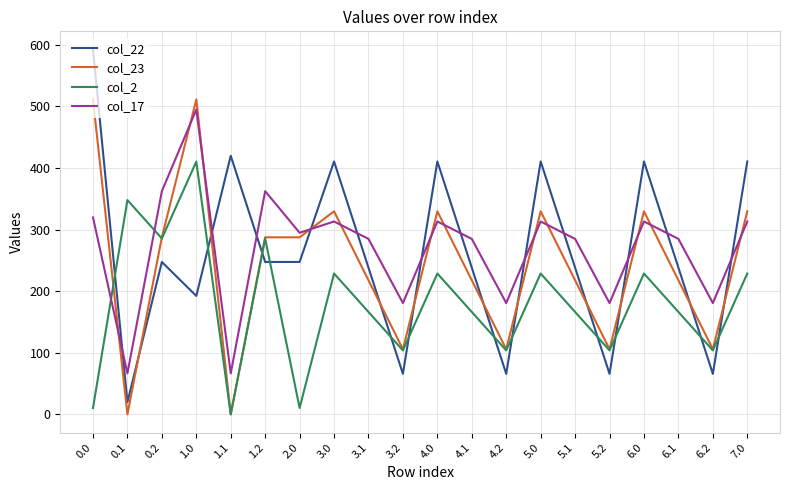

What is the maximum value for col_23?

511.3